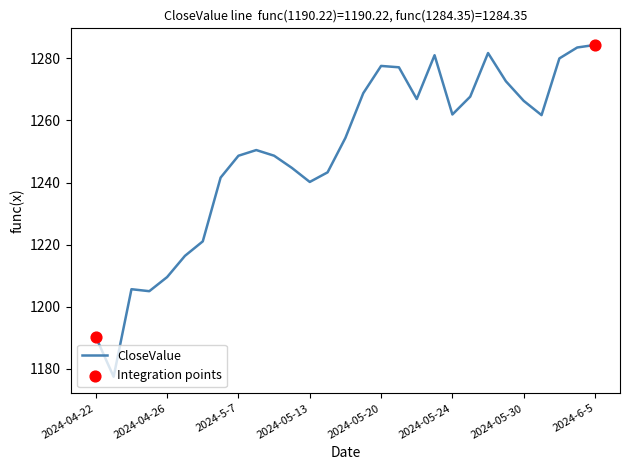

What is the minimum value shown in the chart?

1177.4